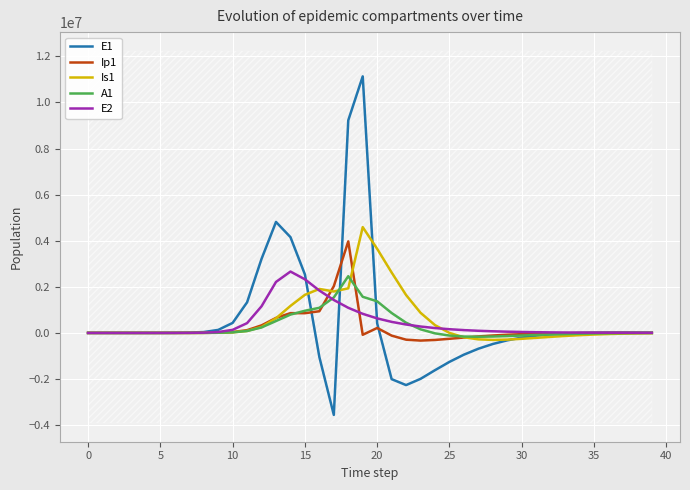

What is the value of the Ip1 point at the 37th from the left?

1371.4